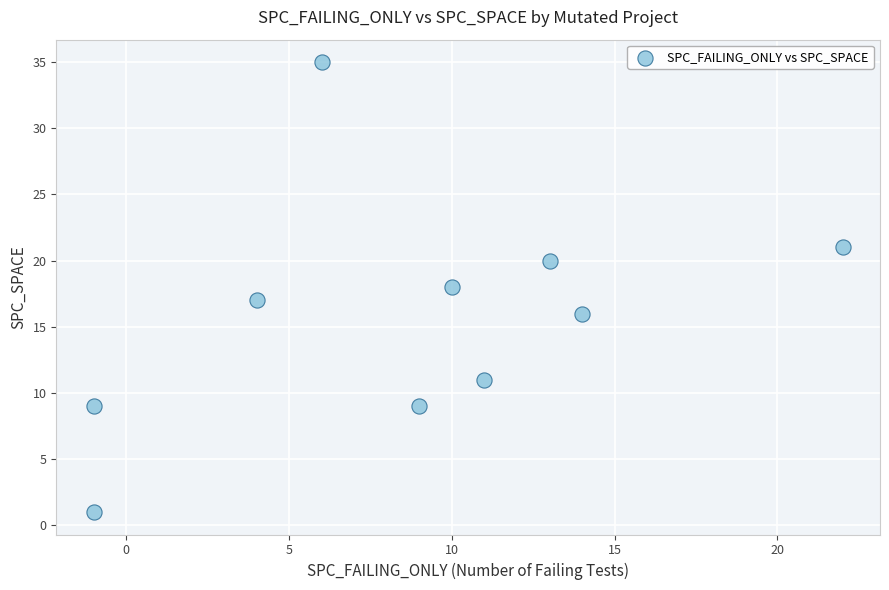

What is the average X value?

9